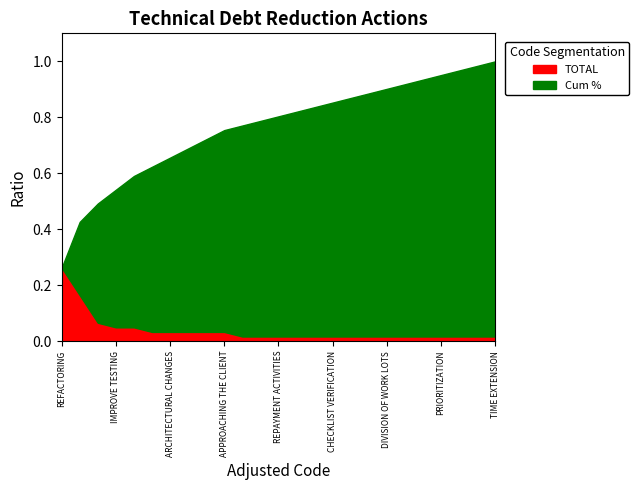

Between CONTINUOUS IMPROVEMENT and PRIORITIZATION, which series saw the biggest shift?

Cum %